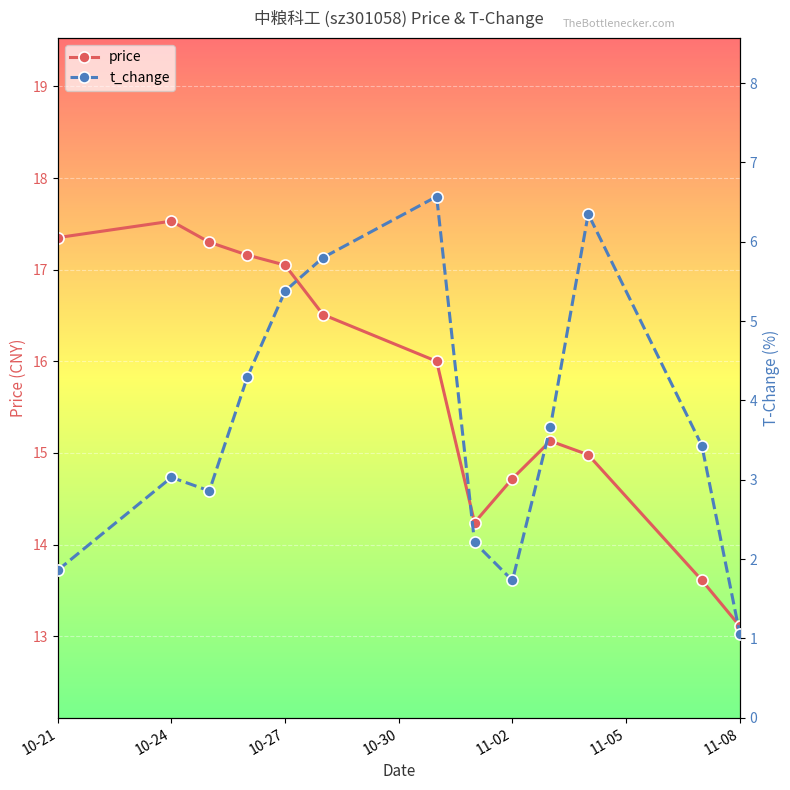

Where does the t_change series first go above 3?

10-24